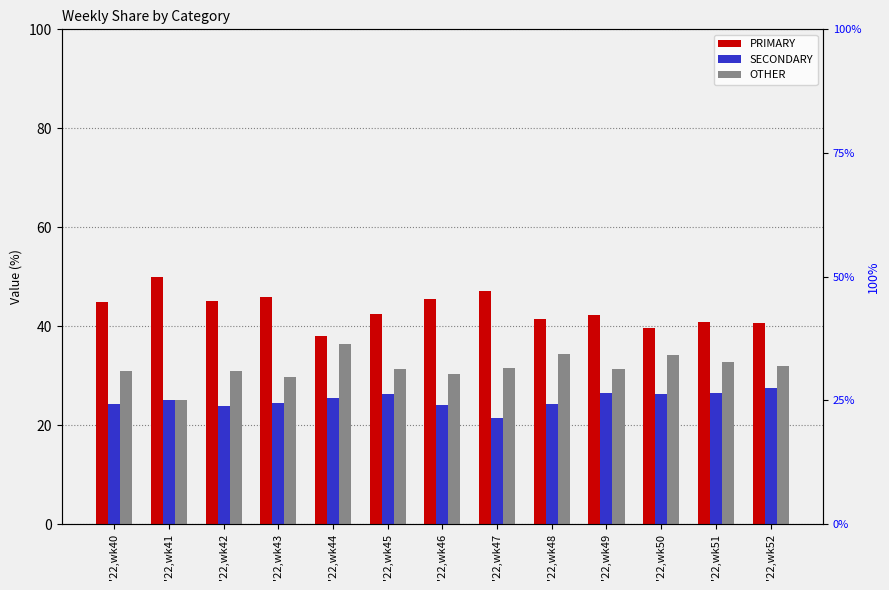

What is the lowest value of the SECONDARY series?

21.4